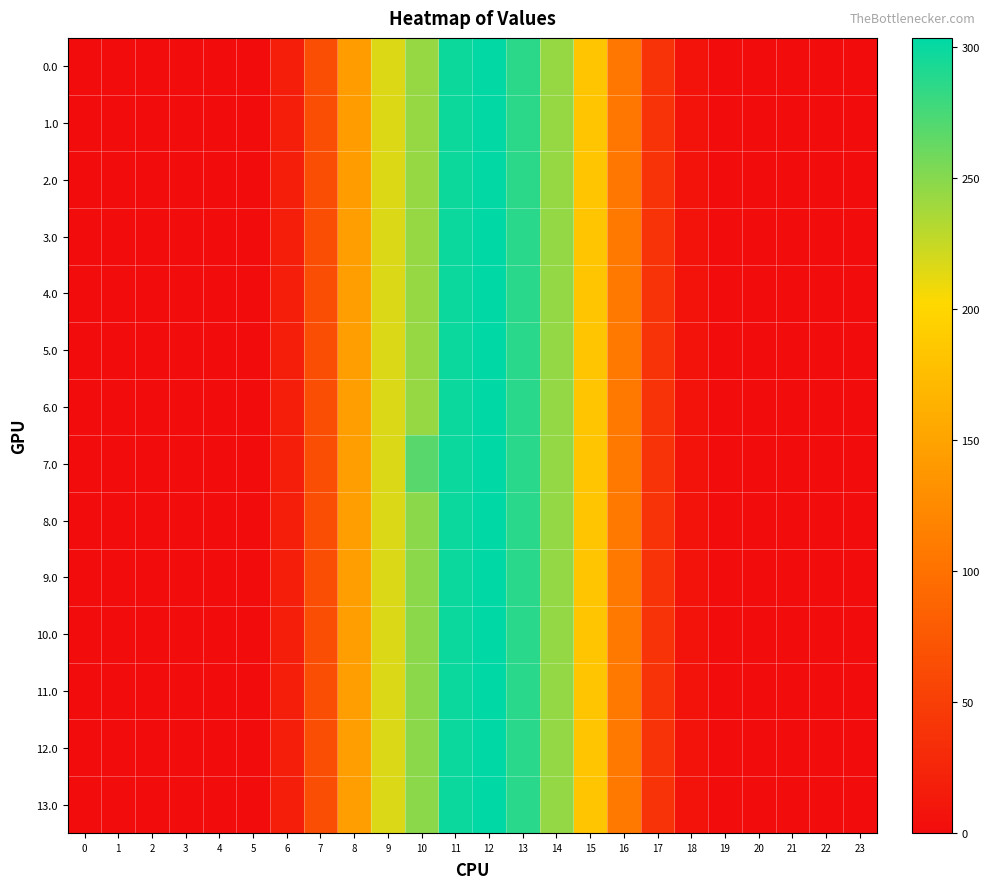

Which category has the highest value across all series?

12